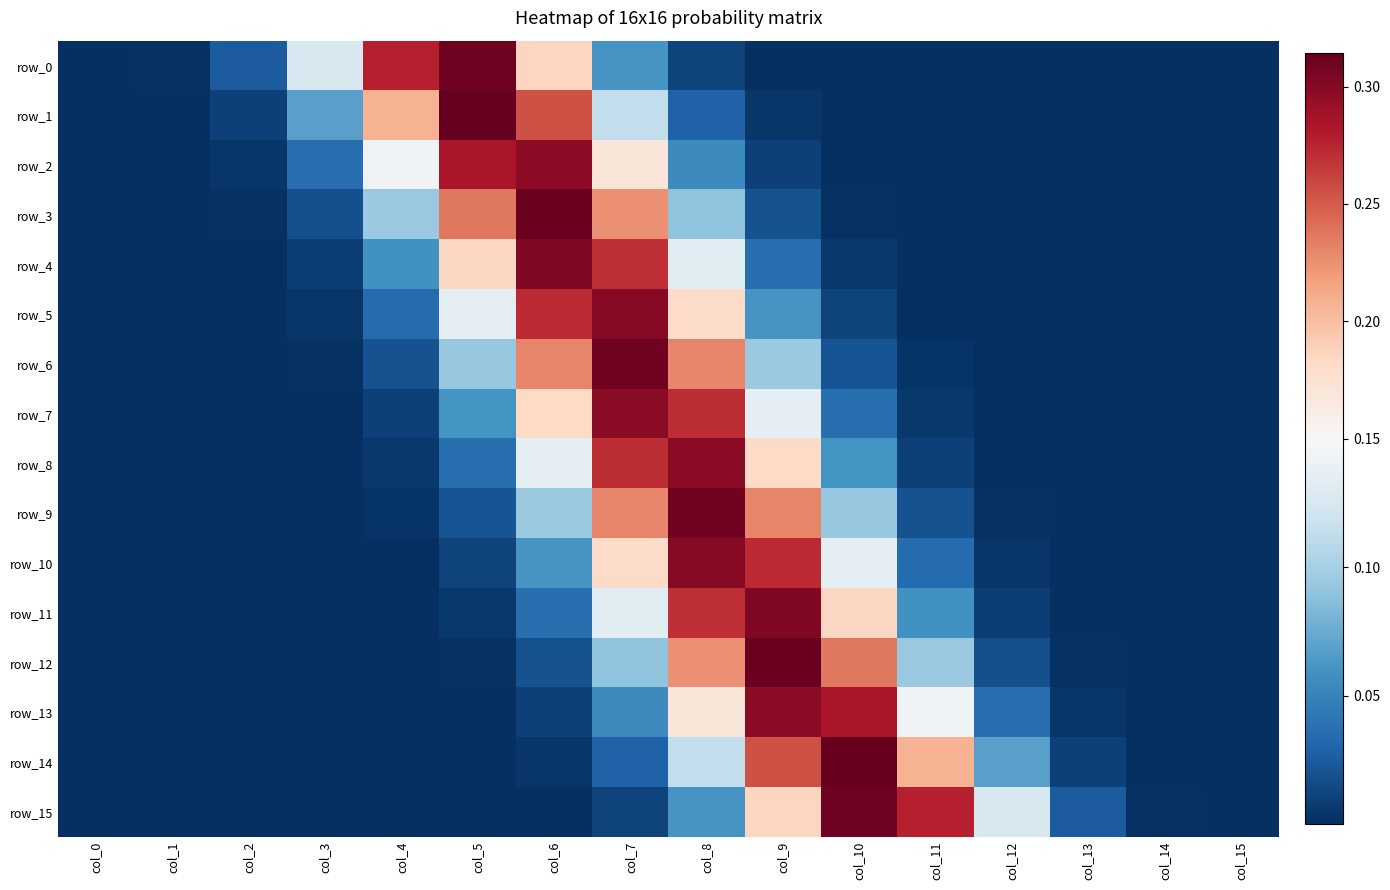

At col_12, list the series in order from smallest to largest.

row_0, row_1, row_2, row_3, row_4, row_5, row_6, row_7, row_8, row_9, row_10, row_11, row_12, row_13, row_14, row_15